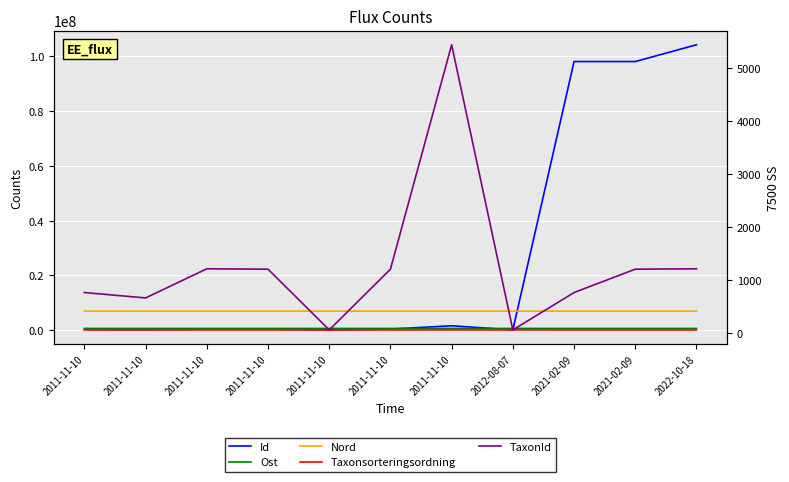

Reading left to right, list all the values displayed in this chart.

Id: 257481	204603	394222	404392	99761	404391	1599584	101061	98151347	98151085	104282318
Ost: 623280	623215	623257	623257	623277	623260	623227	623270	623274	623279	623267
Nord: 6957900	6957826	6957891	6957891	6957950	6957931	6957860	6957966	6957902	6957781	6957829
Taxonsorteringsordning: 89952	89673	89832	89392	94121	89392	89356	94121	89952	89392	89832
TaxonId: 760	658	1209	1202	53	1202	5447	53	760	1202	1209